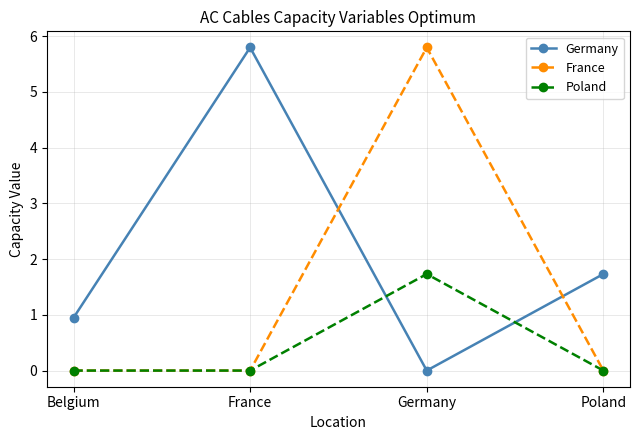

How many intersections are there between France and Germany?

2